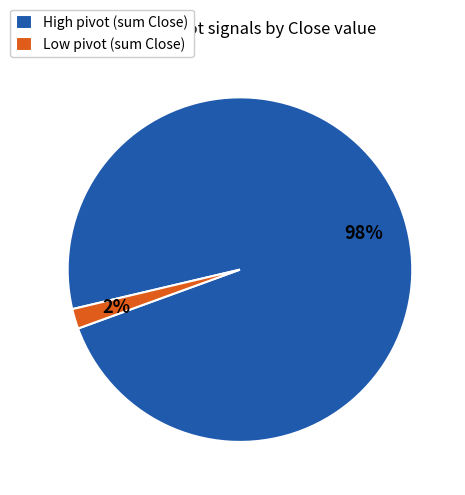

To the nearest percent, what is the difference between the largest and smallest slice percentages?

96%